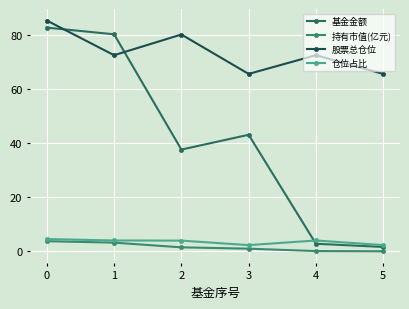

At how many categories does at least one series exceed 11?

6